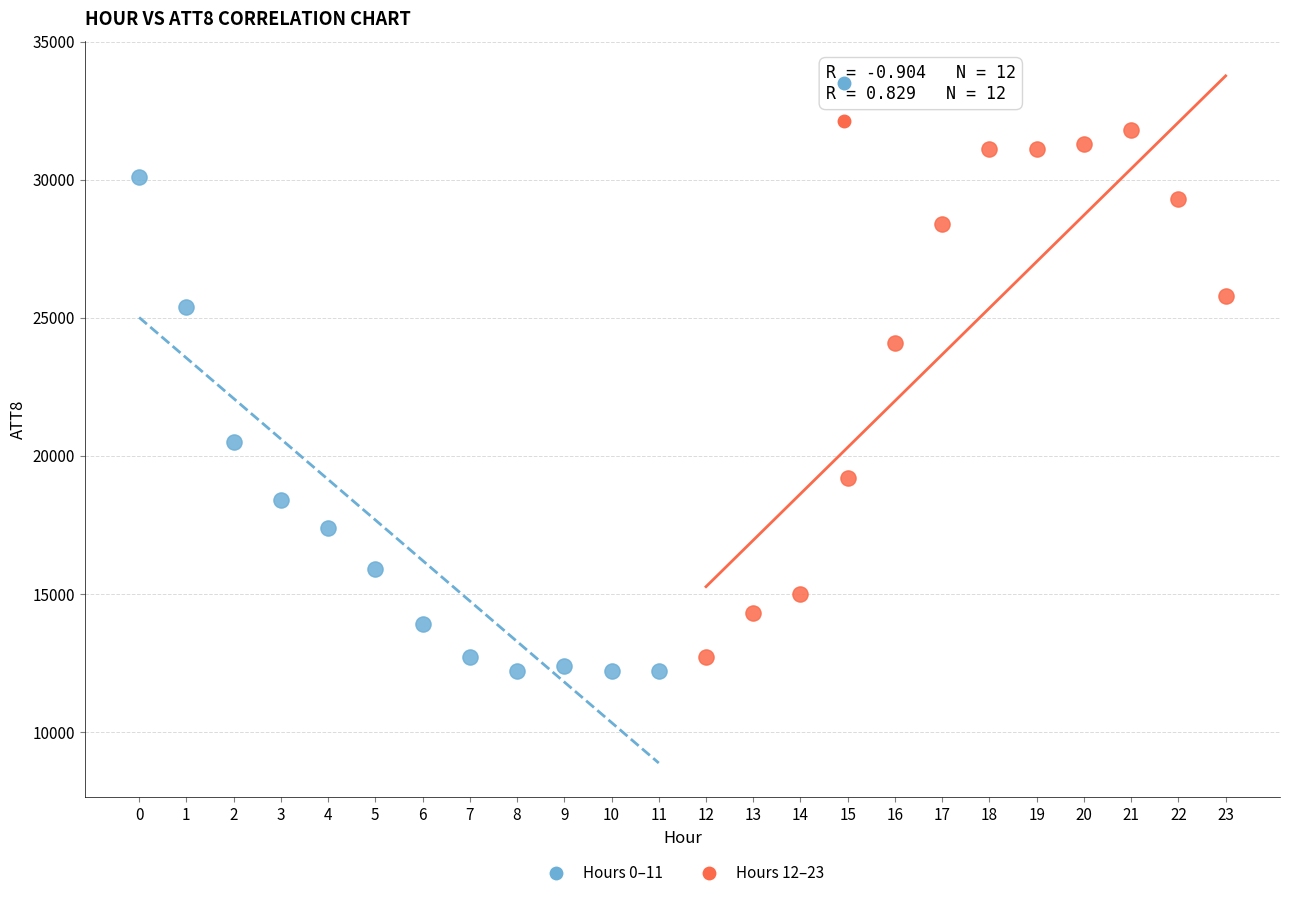

Which series has the widest spread of Y values?

Hours 12–23